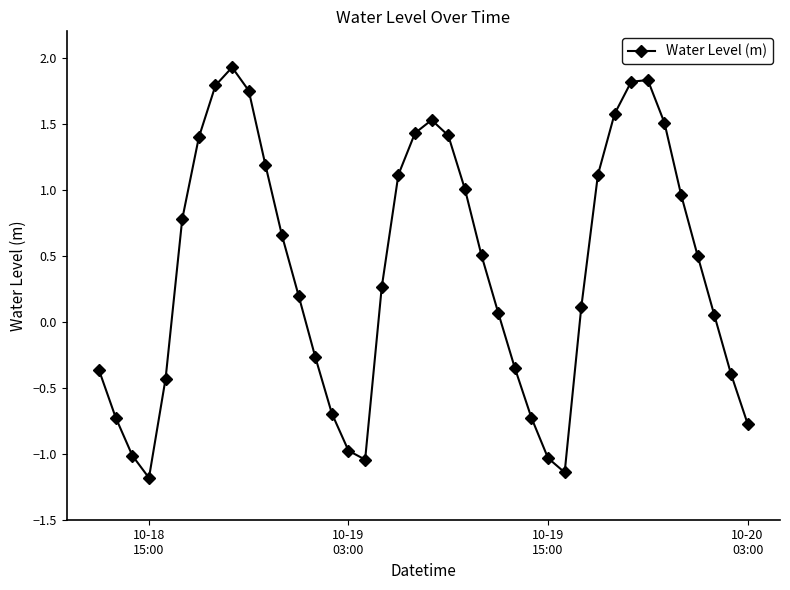

What is the difference between the second highest and minimum values?

3.0